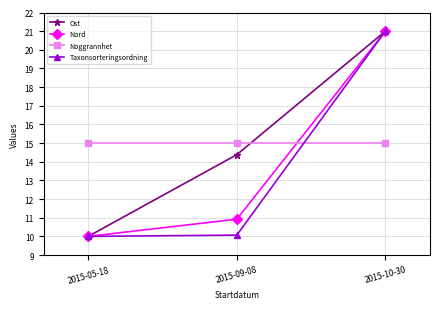

Reading left to right, what are all the values shown in this chart?

Ost: 10.0	14.4	21.0
Nord: 10.0	10.9	21.0
Noggrannhet: 15.0	15.0	15.0
Taxonsorteringsordning: 10.0	10.1	21.0